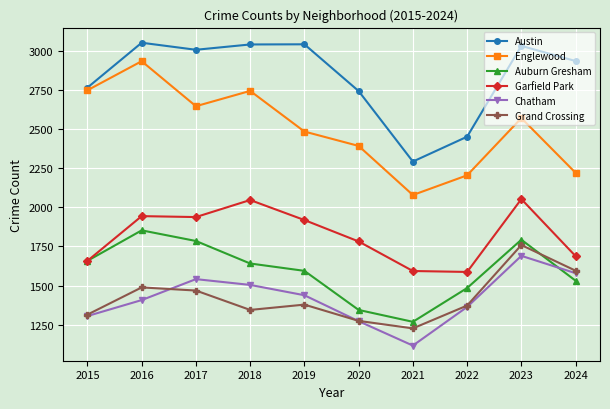

How many interior local valleys does the Austin series have?

2